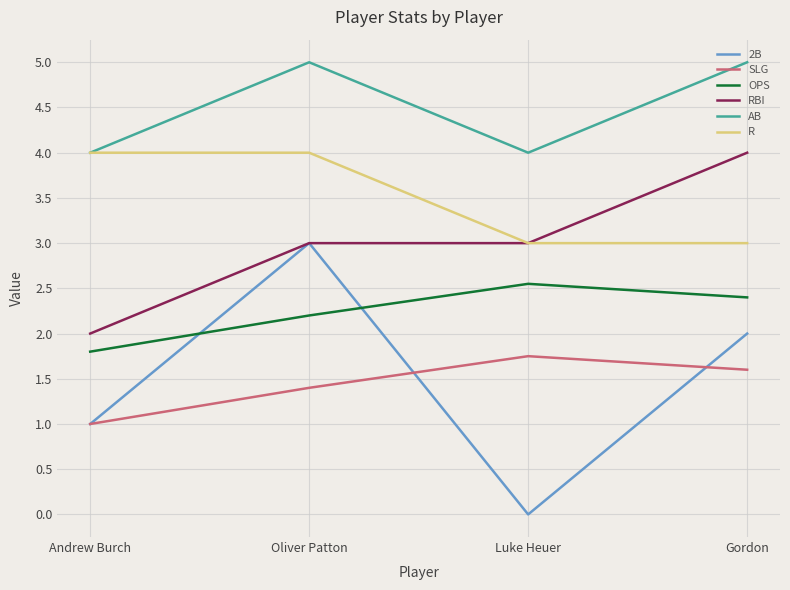

How many series are shown in this chart?

6